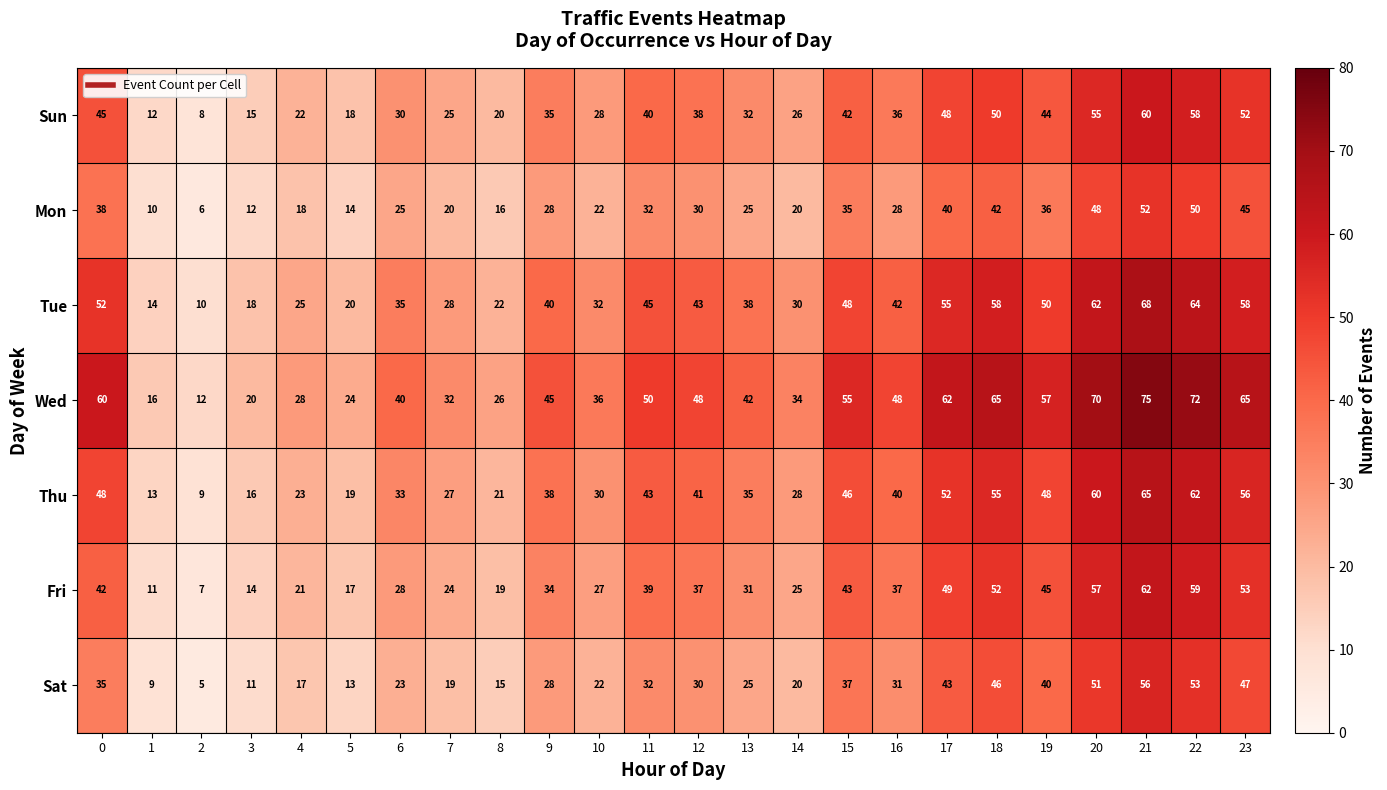

How many values in the Mon series are below 28?

11